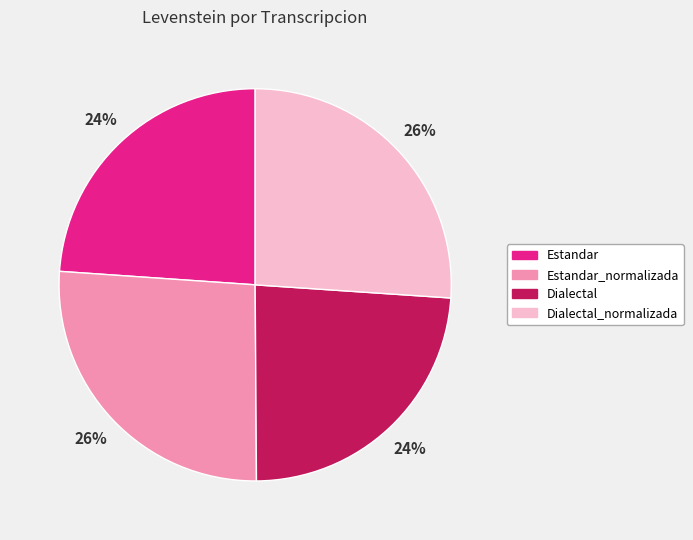

Is it true that Estandar is 11% of the pie?

False